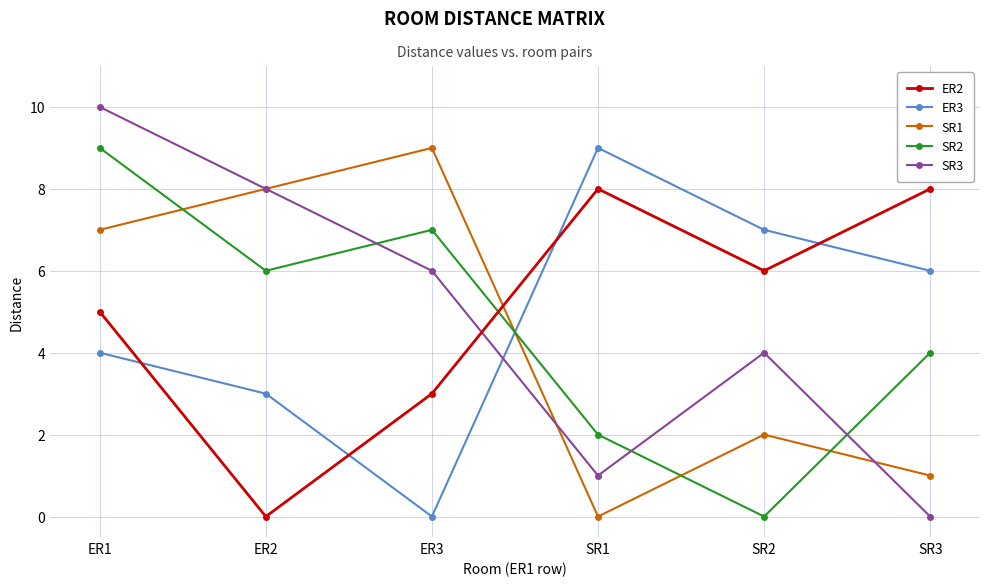

Which series changed the most between ER1 and SR2?

SR2